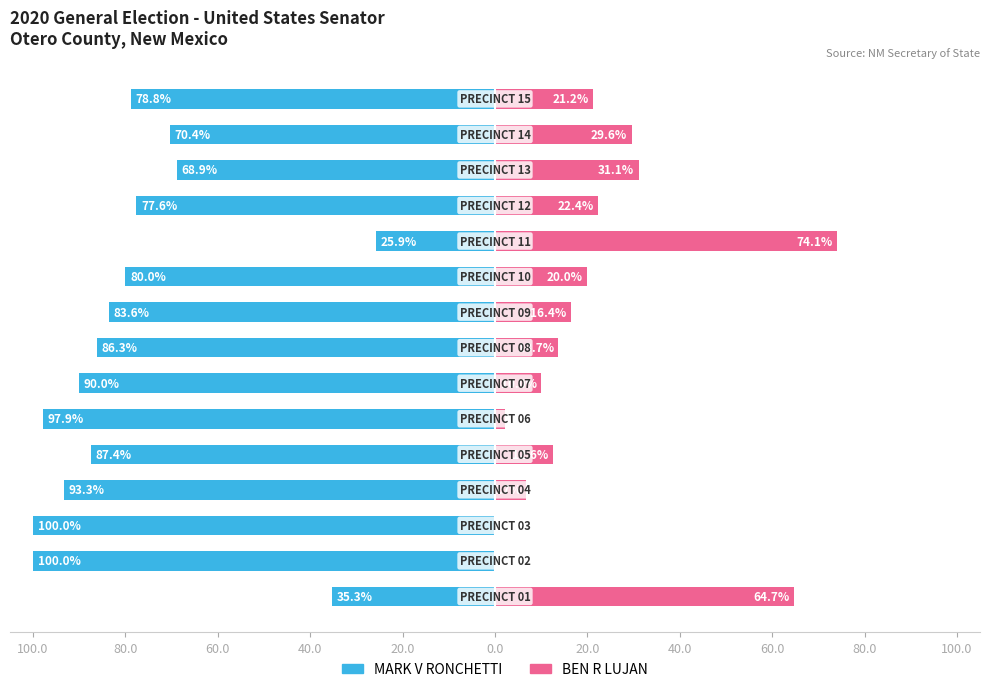

Which series has the widest spread of values?

MARK V RONCHETTI